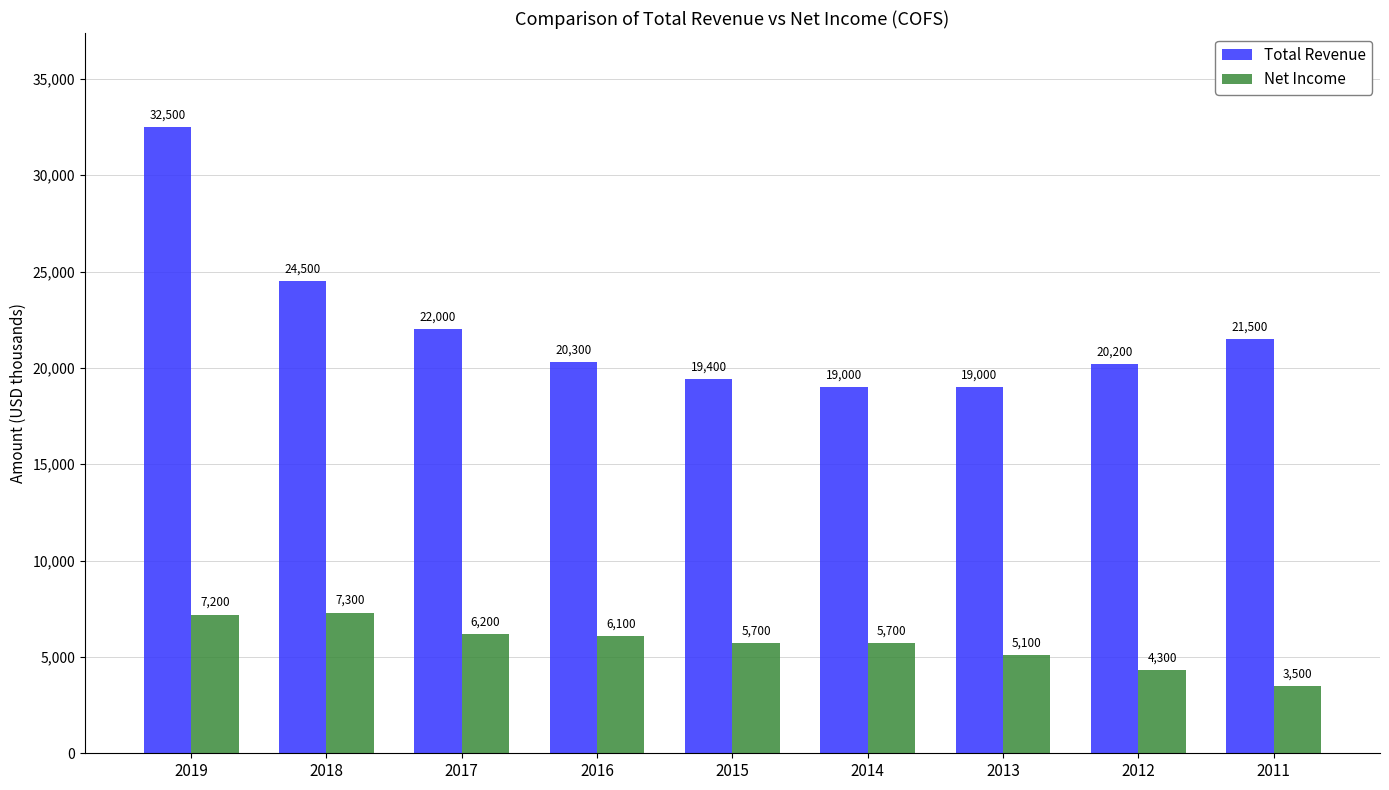

How many data points in Total Revenue are less than 20300?

4